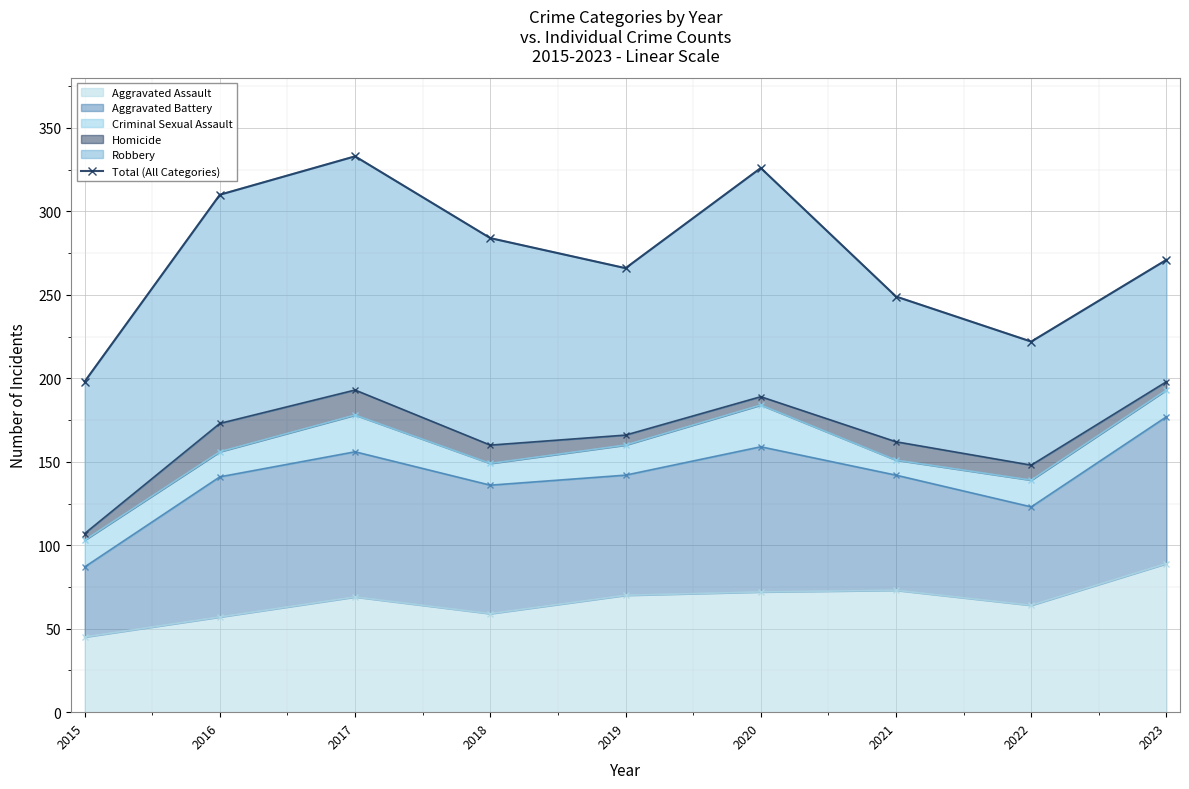

Rank the categories by value from lowest to highest.

2015, 2022, 2021, 2019, 2023, 2018, 2016, 2020, 2017